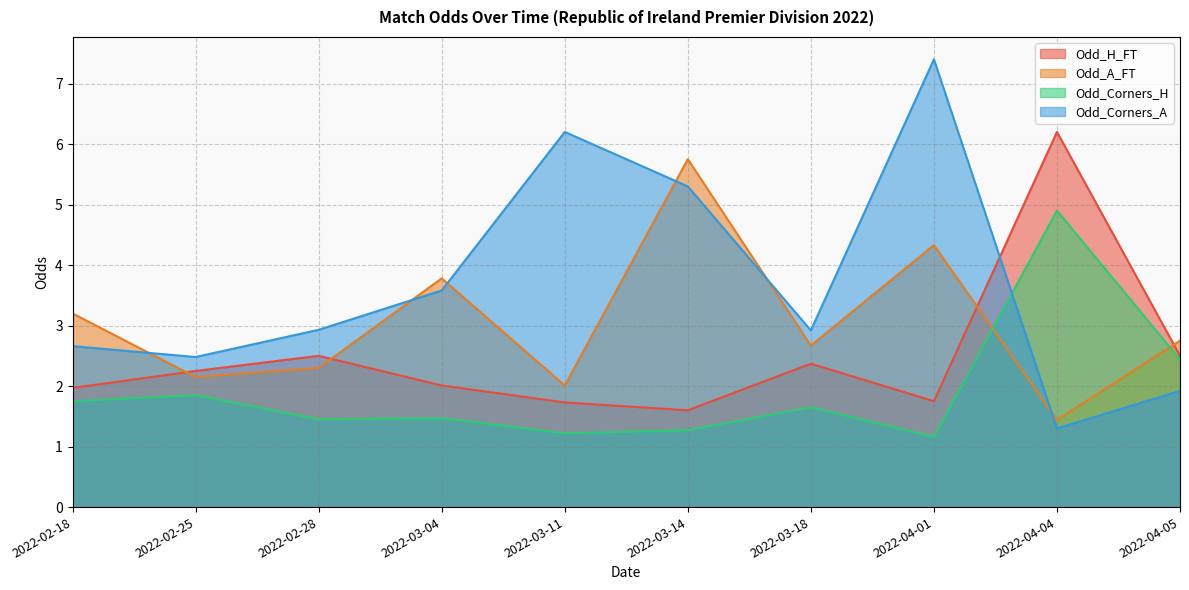

Reading left to right, list all the values displayed in this chart.

Odd_H_FT: 2022-02-18=2.0	2022-02-25=2.2	2022-02-28=2.5	2022-03-04=2.0	2022-03-11=1.7	2022-03-14=1.6	2022-03-18=2.4	2022-04-01=1.8	2022-04-04=6.2	2022-04-05=2.5
Odd_A_FT: 2022-02-18=3.2	2022-02-25=2.1	2022-02-28=2.3	2022-03-04=3.8	2022-03-11=2.0	2022-03-14=5.8	2022-03-18=2.7	2022-04-01=4.3	2022-04-04=1.4	2022-04-05=2.8
Odd_Corners_H: 2022-02-18=1.8	2022-02-25=1.9	2022-02-28=1.4	2022-03-04=1.5	2022-03-11=1.2	2022-03-14=1.3	2022-03-18=1.6	2022-04-01=1.2	2022-04-04=4.9	2022-04-05=2.4
Odd_Corners_A: 2022-02-18=2.7	2022-02-25=2.5	2022-02-28=2.9	2022-03-04=3.6	2022-03-11=6.2	2022-03-14=5.3	2022-03-18=2.9	2022-04-01=7.4	2022-04-04=1.3	2022-04-05=1.9